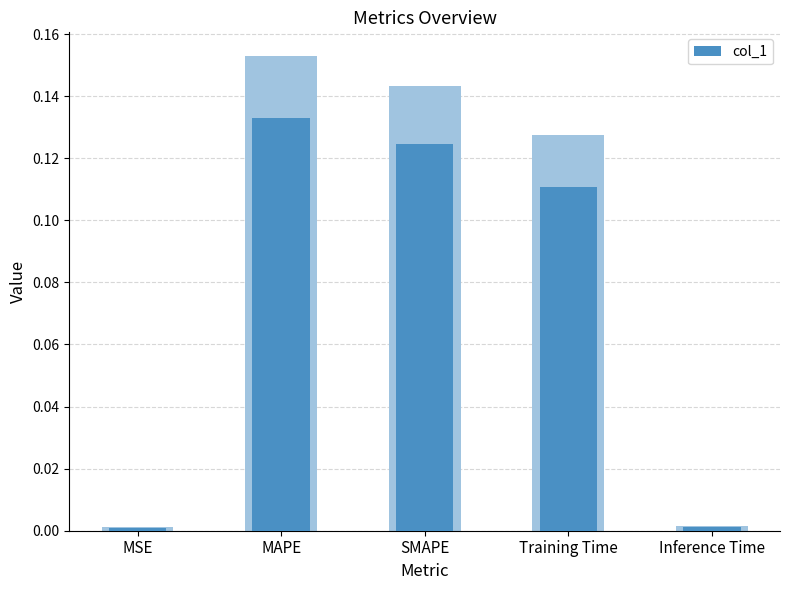

Reading right to left, list all the values displayed in this chart.

Inference Time=0.0	Training Time=0.1	SMAPE=0.1	MAPE=0.1	MSE=0.0